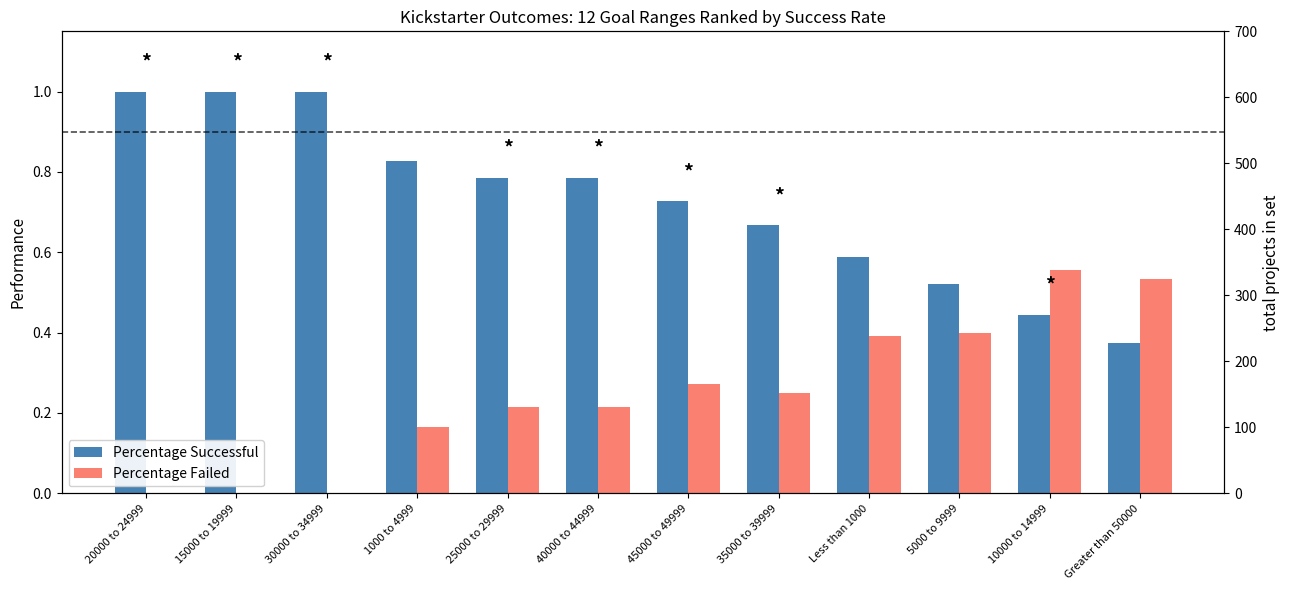

Which series has the largest total across all categories?

Percentage Successful